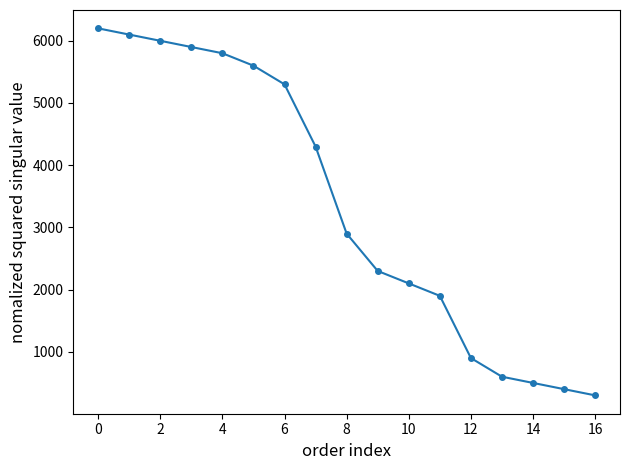

What is the smallest value displayed?

300